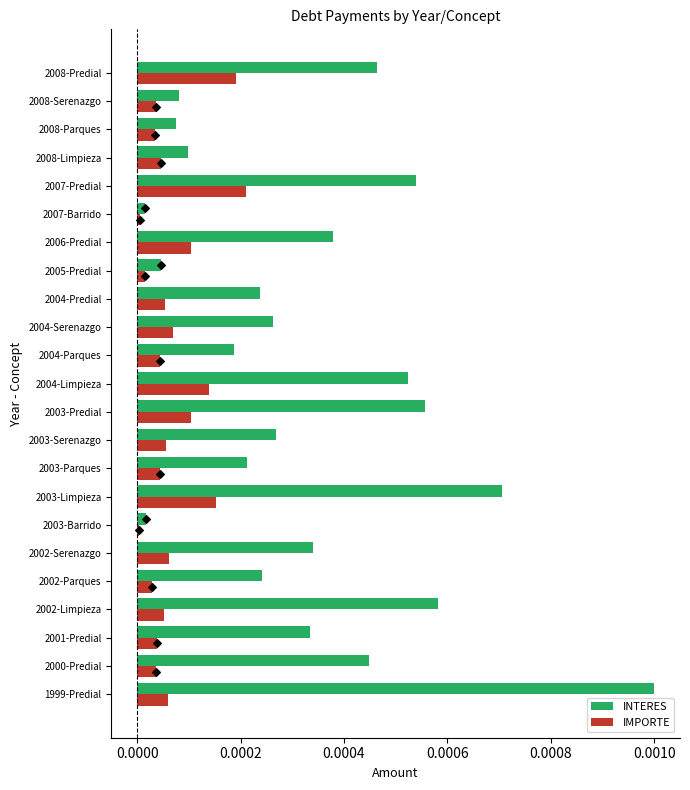

Which category has the highest value in the INTERES series?

1999-Predial